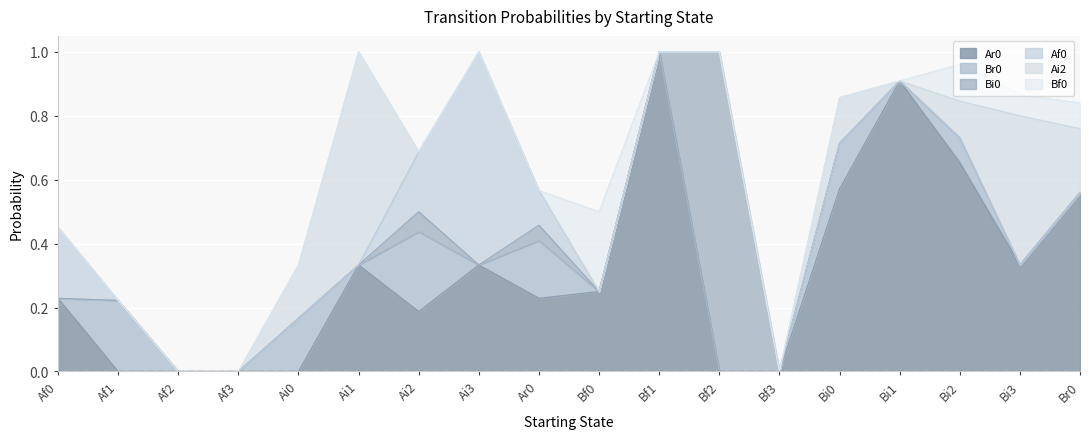

What is the sum of all Br0 values?

1.0